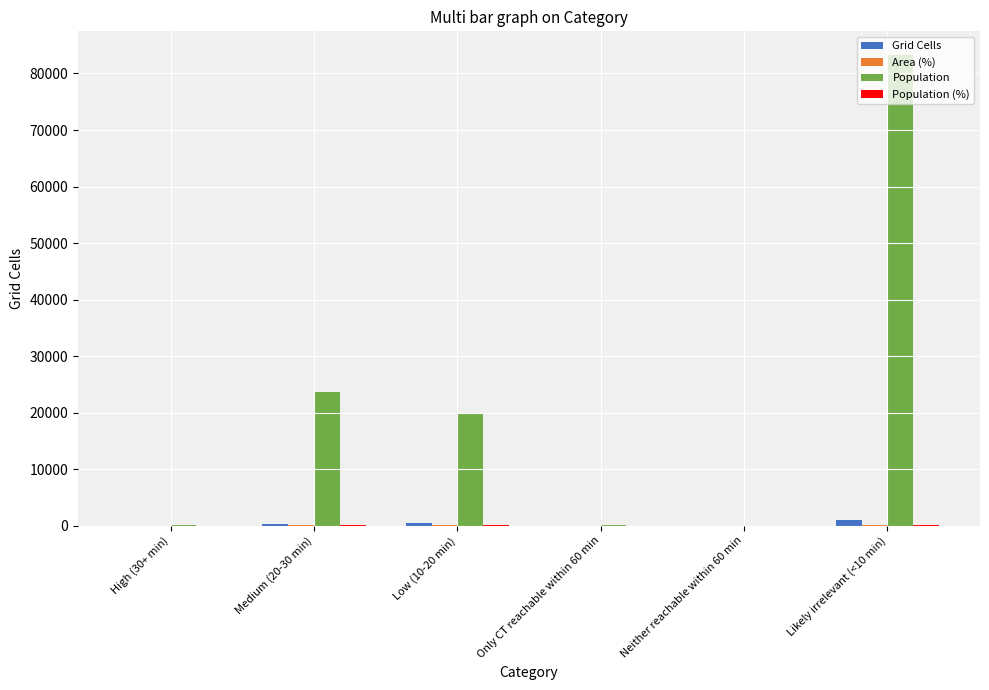

At which label does Population first exceed 19886?

Medium (20-30 min)